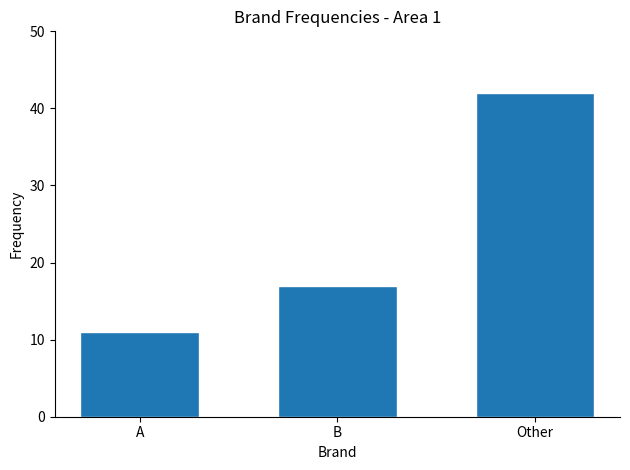

Reading right to left, extract all data points from this chart.

42	17	11